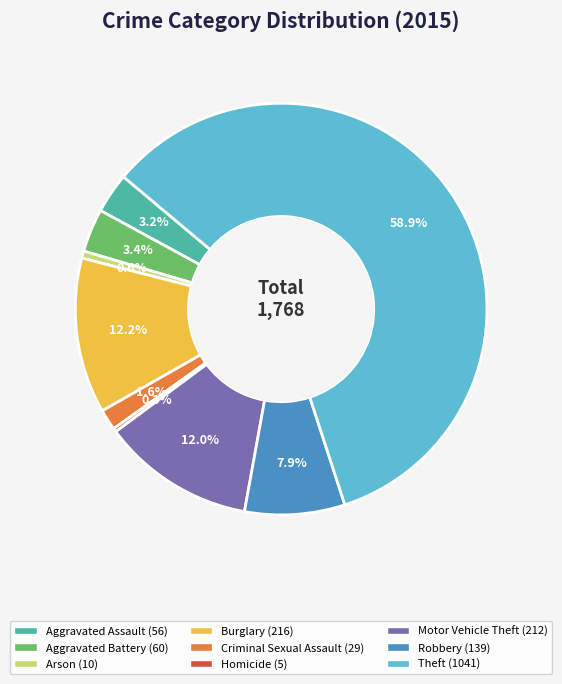

Does Theft represent more than half of the total?

Yes